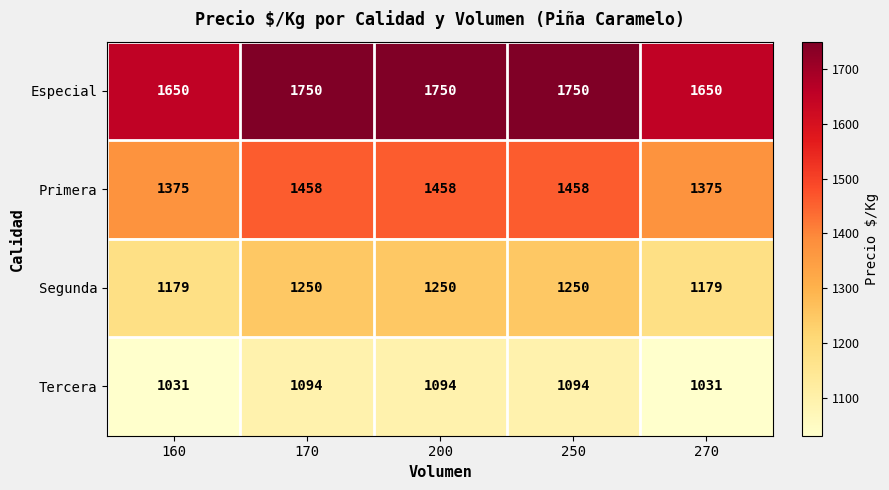

Which series has the largest total across all categories?

Especial